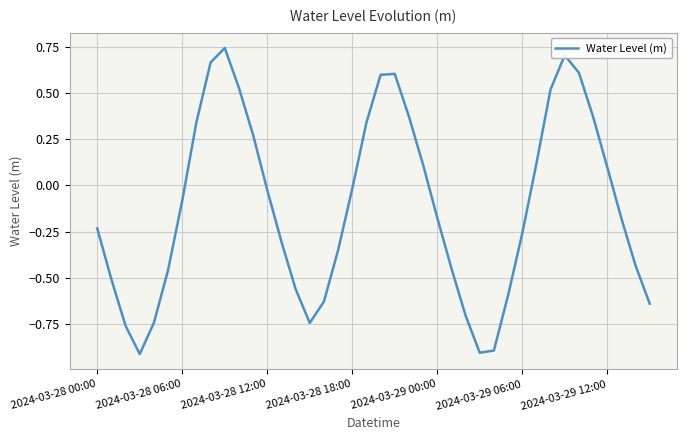

What is the minimum value shown in the chart?

-0.9